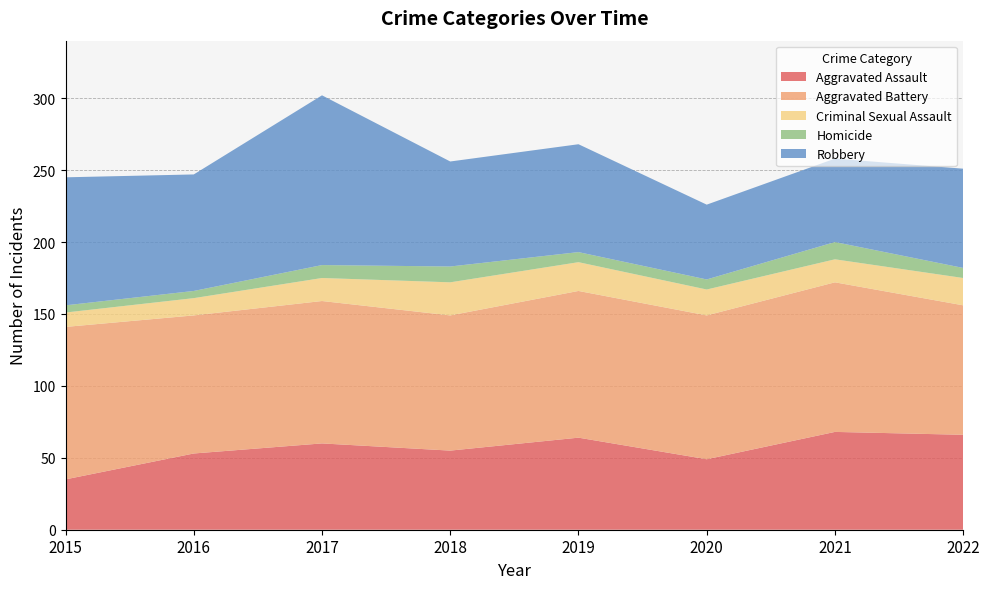

Reading left to right, transcribe all the data shown in this chart.

Aggravated Assault: 35	53	60	55	64	49	68	66
Aggravated Battery: 106	96	99	94	102	100	104	90
Criminal Sexual Assault: 10	12	16	23	20	18	16	19
Homicide: 5	5	9	11	7	7	12	7
Robbery: 89	81	118	73	75	52	58	69